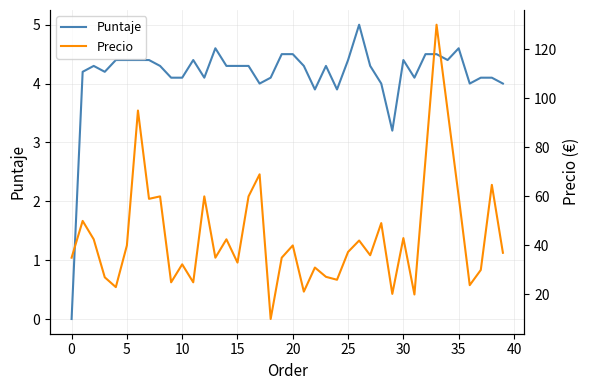

In Puntaje, how many points are higher than both neighbors (excluding endpoints)?

7